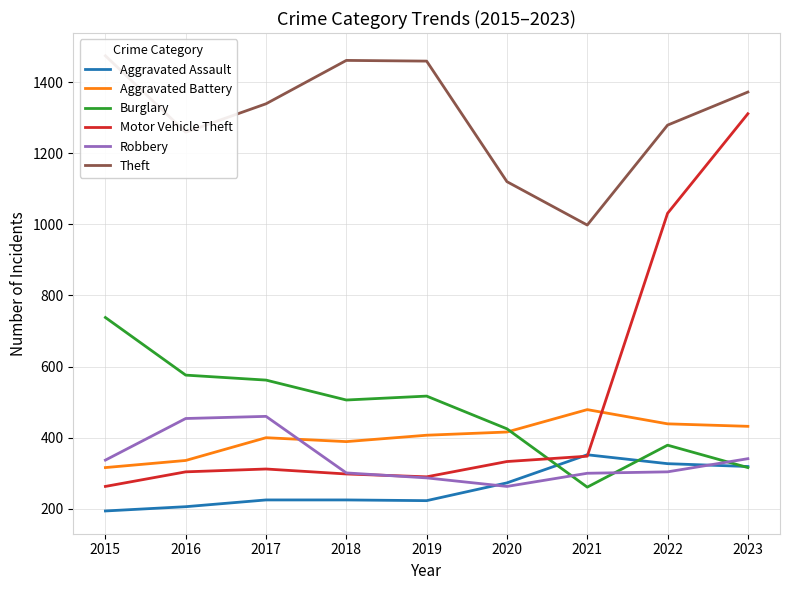

What is the difference between the second highest and minimum values in the Burglary series?

315